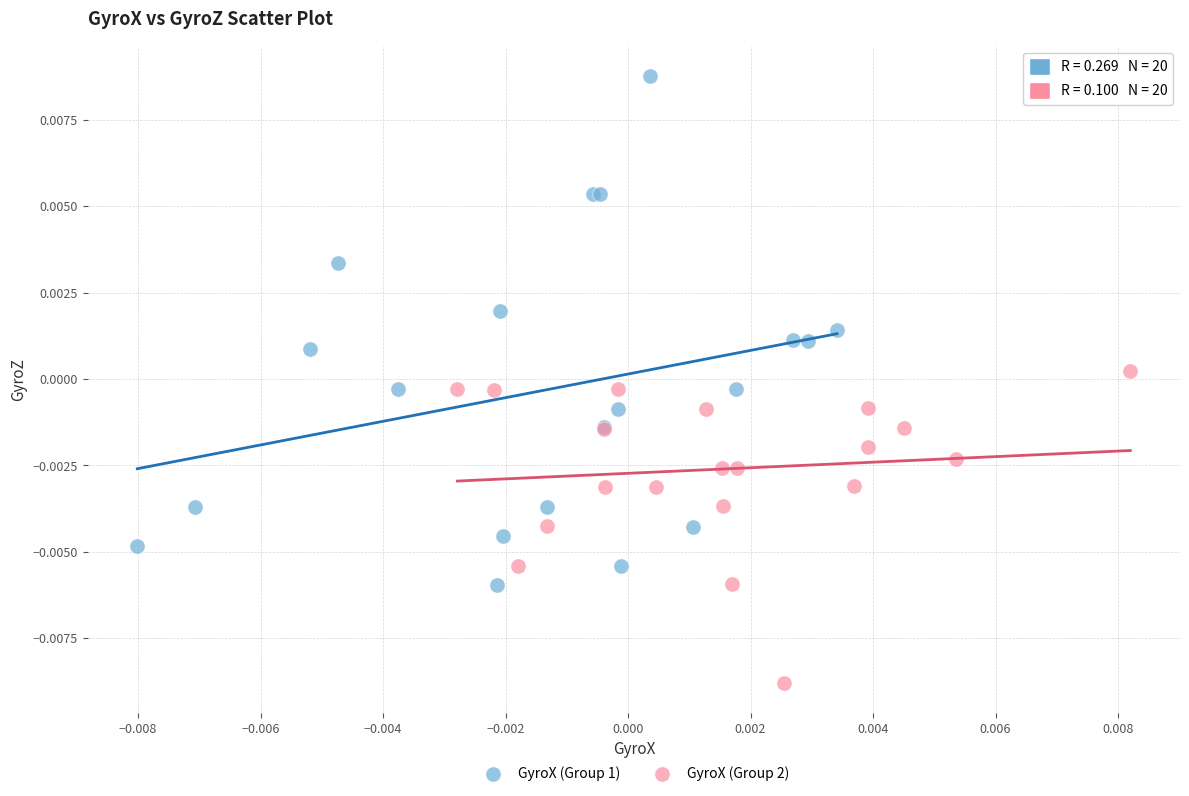

Which series contains the highest Y value?

GyroX (Group 1)